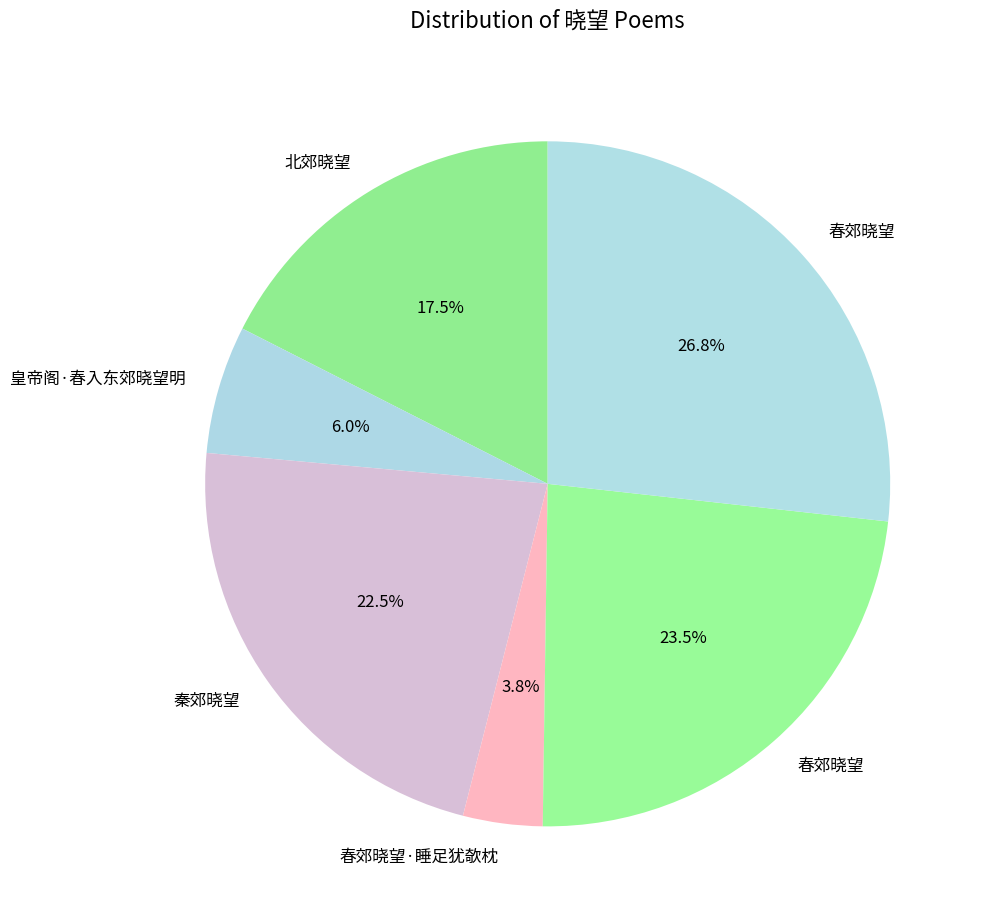

What is the largest slice in the pie chart?

春郊晓望